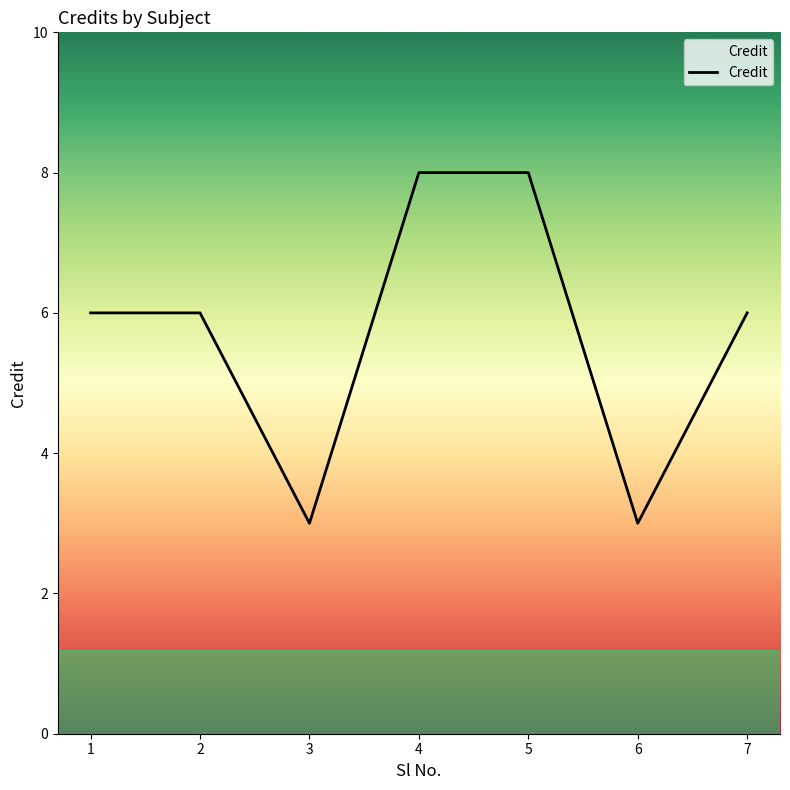

Between 1 and 3, which is larger?

1